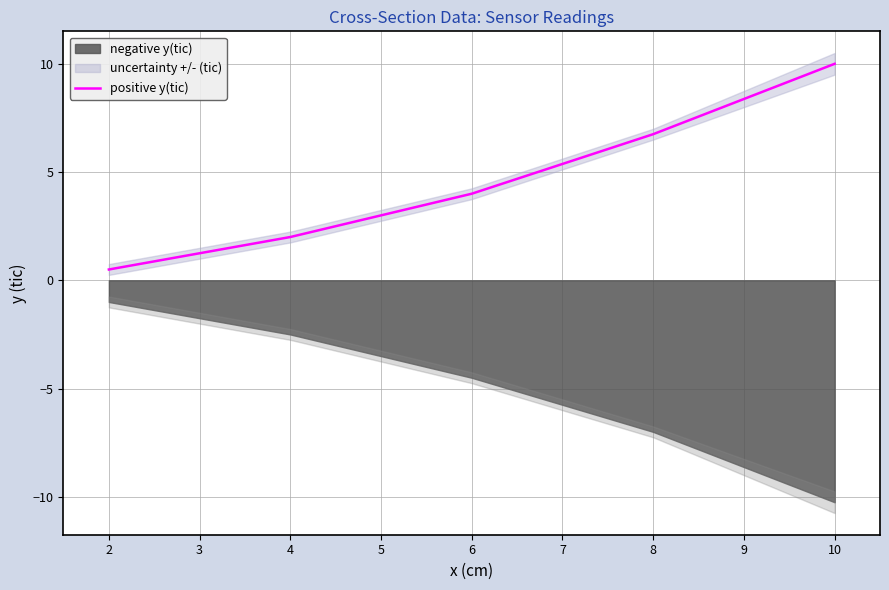

The positive y(tic) series shows 10.0 at 10. True or false?

True